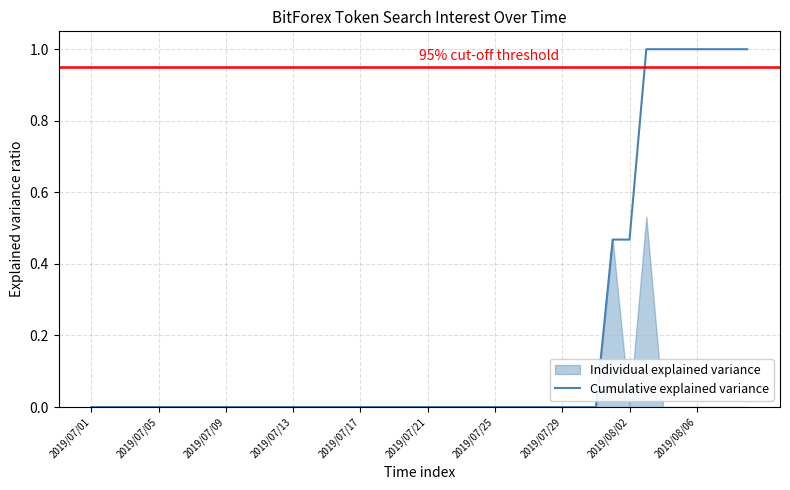

True or false: Cumulative explained variance has a value of 0.5 at 2019/07/25.

False